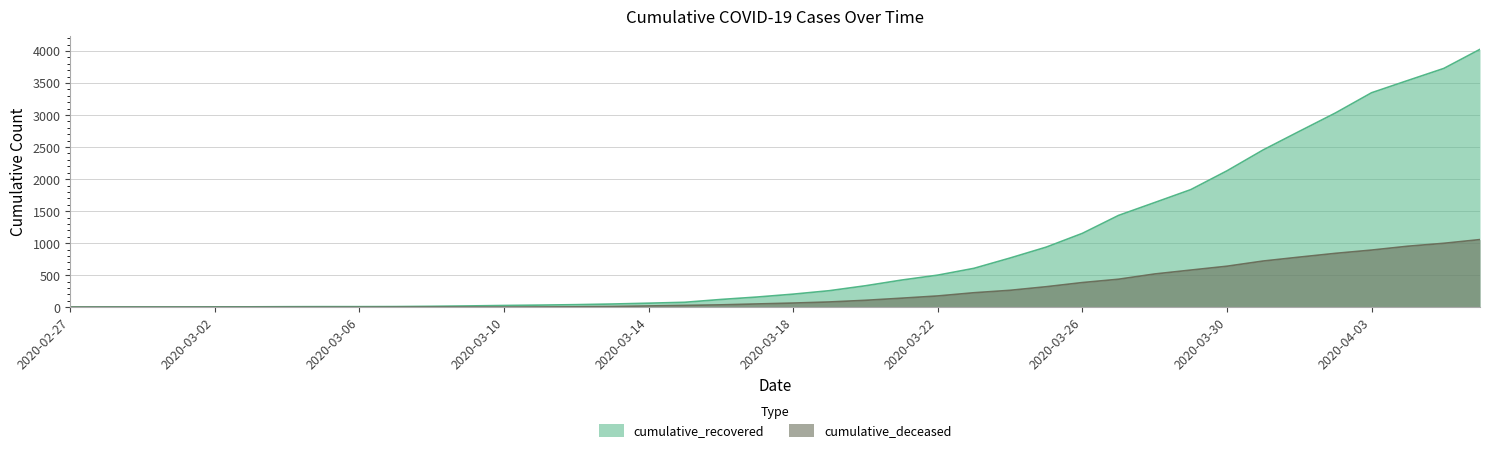

Rank the series at 2020-03-23 from highest to lowest value.

cumulative_recovered, cumulative_deceased